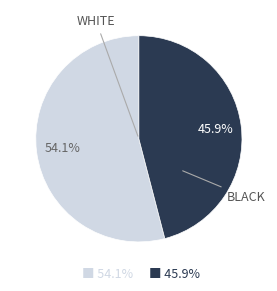

Is there any slice that represents more than half of the pie?

Yes